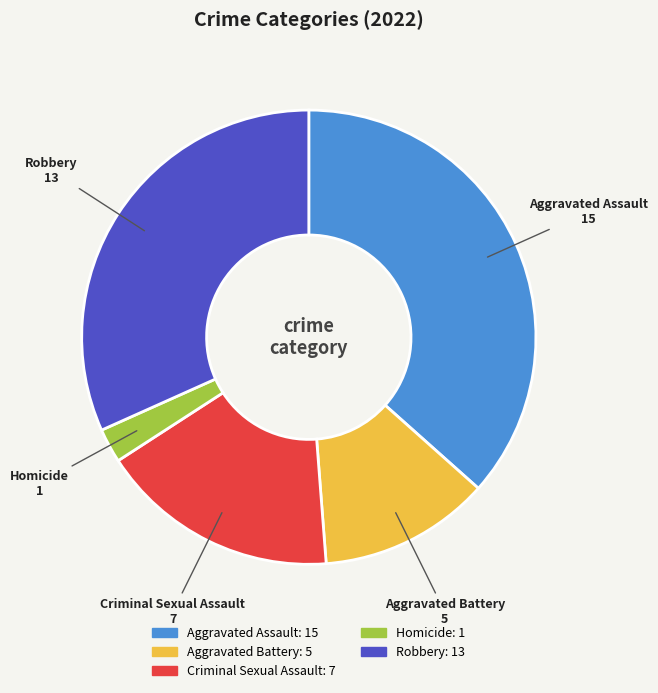

Which category has the smallest portion of the pie?

Homicide